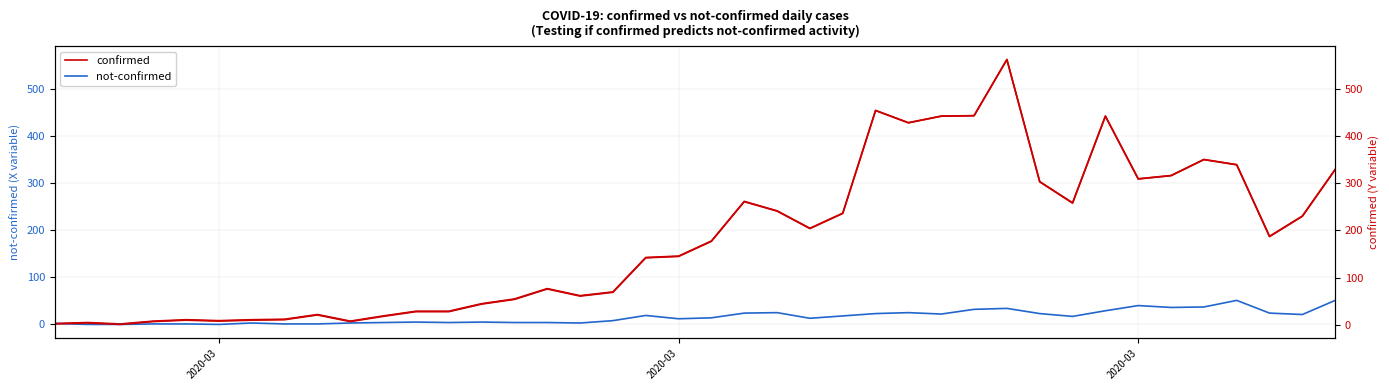

At how many categories does at least one series exceed 452?

2